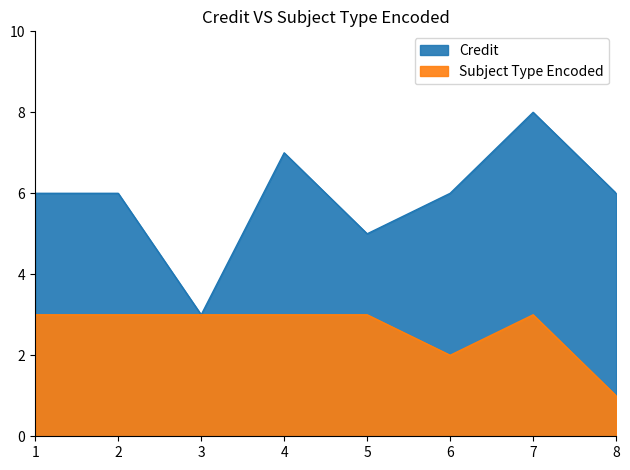

Between 3 and 5, which is larger?

5